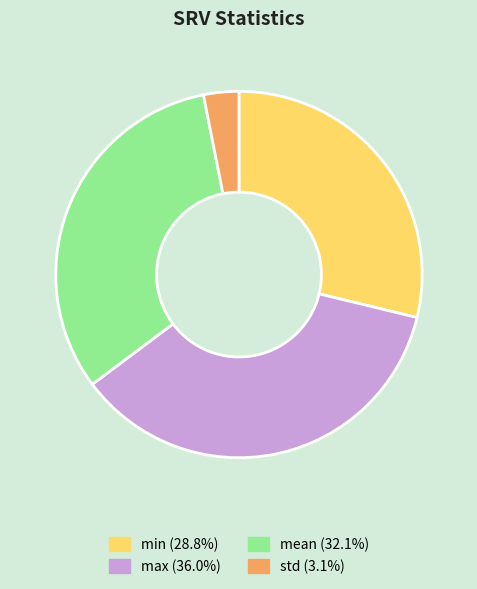

Combined, do max and min account for over 50%?

Yes